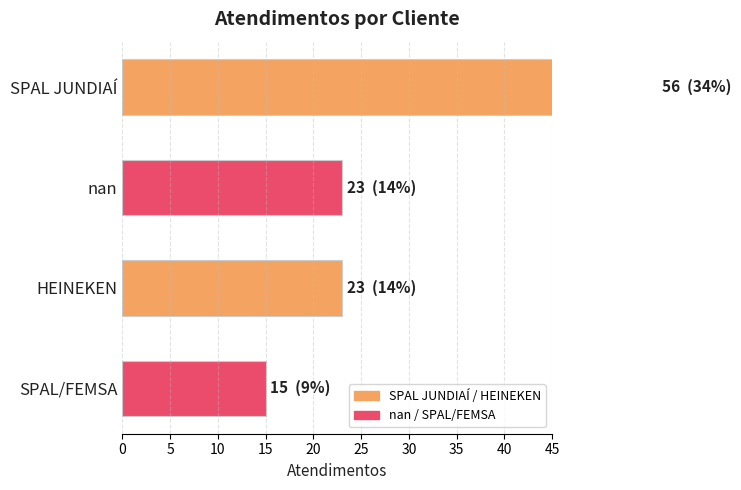

What is the value of the 1st bar from the left?

56